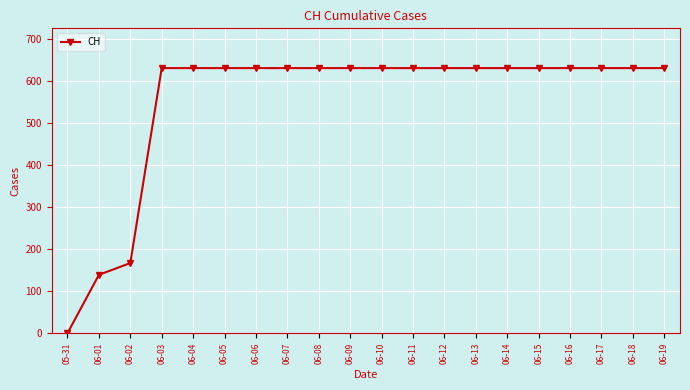

Where is the data nearest to the value 315?

06-02